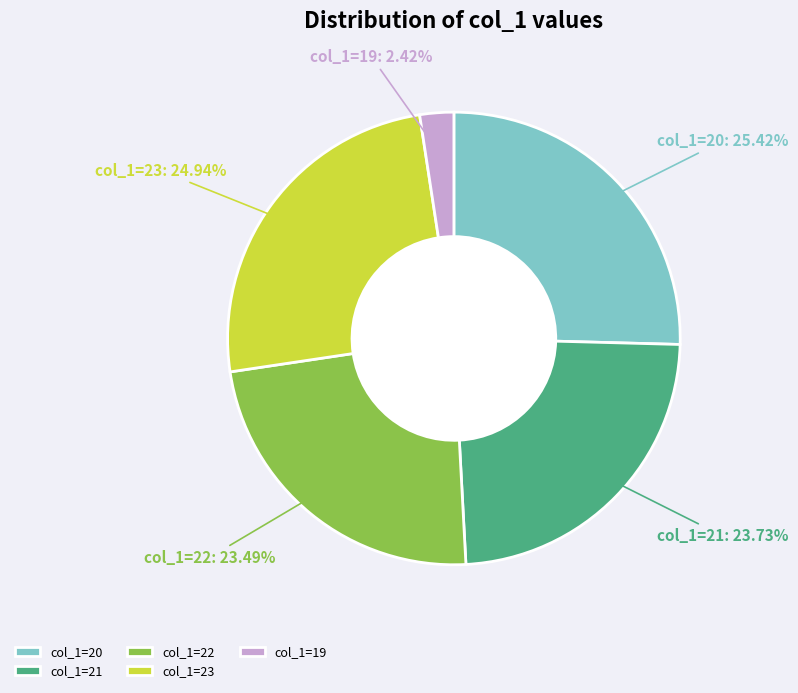

Which slice is the smallest?

col_1=19